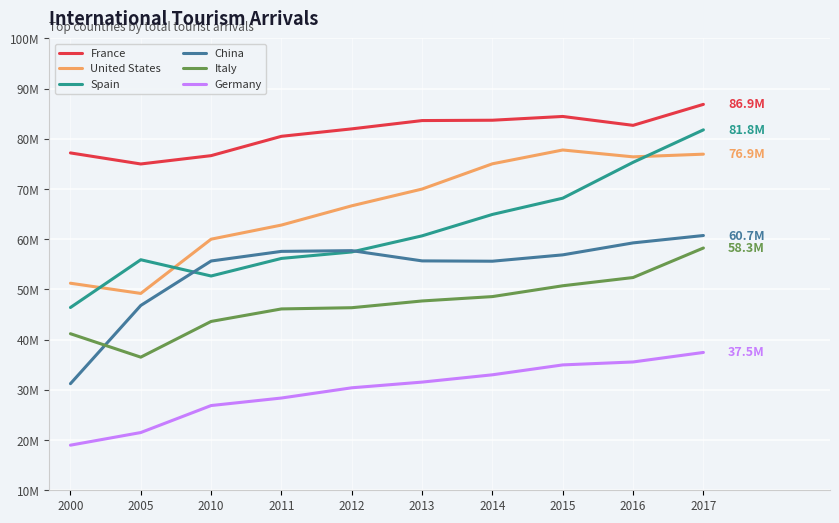

What are all the series names shown in the legend?

France, United States, Spain, China, Italy, Germany